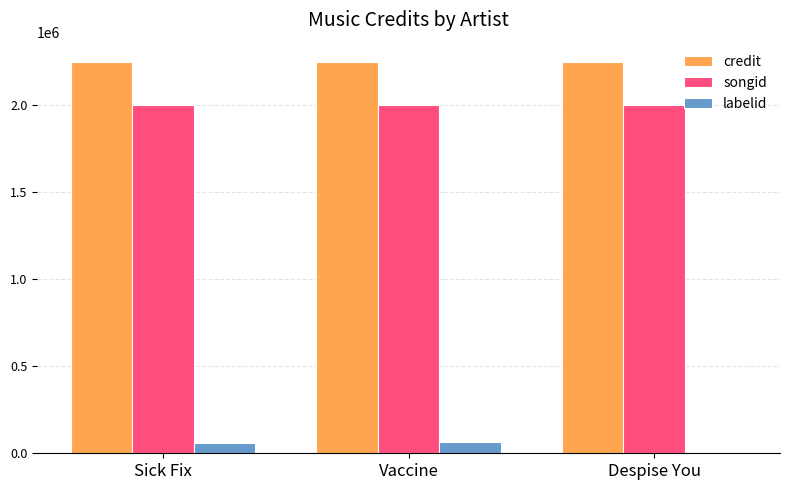

Is it true that songid equals 891448 at Despise You?

False